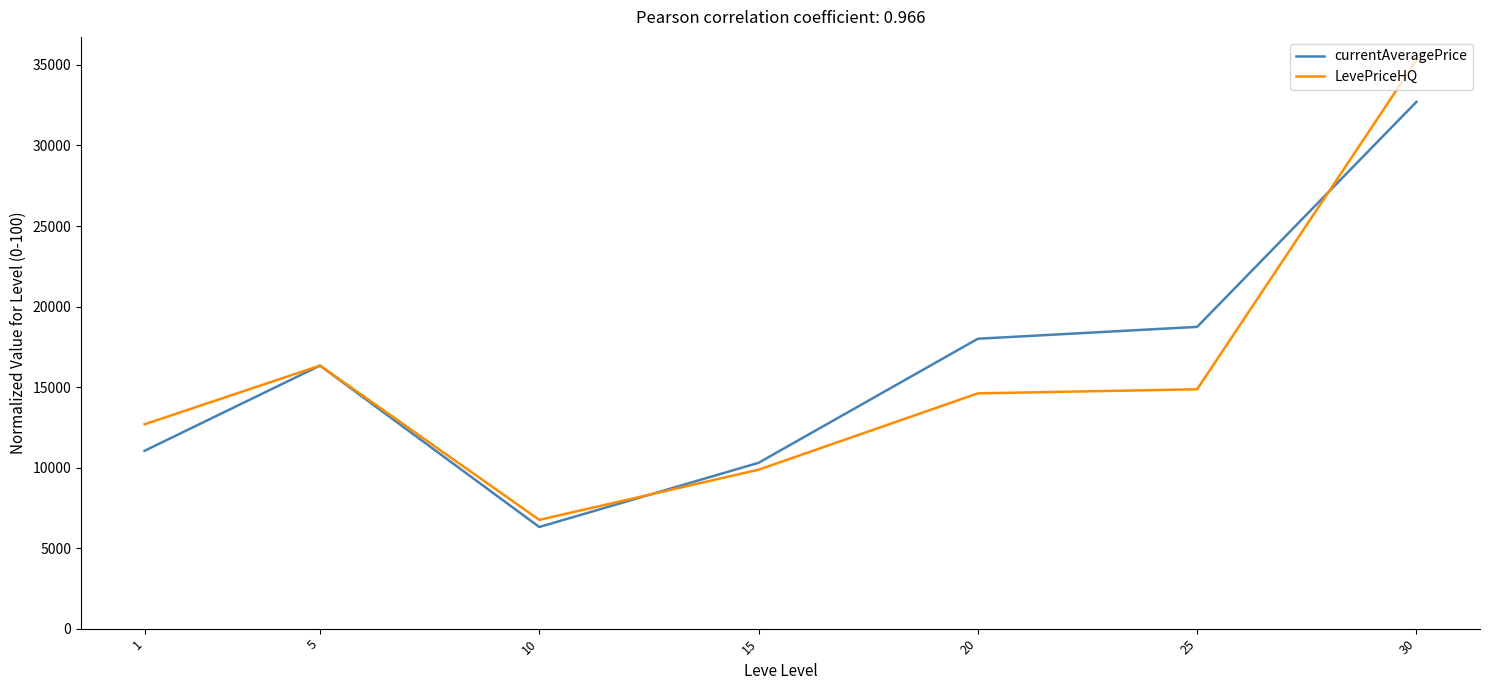

What is the maximum value for LevePriceHQ?

35294